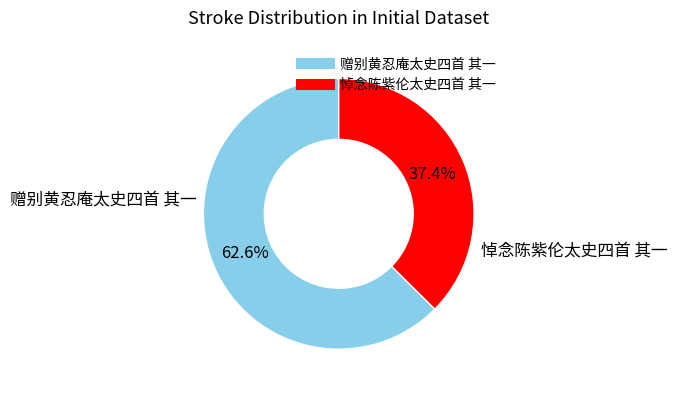

What is the ratio of the value at 赠别黄忍庵太史四首 其一 to the value at 悼念陈紫伦太史四首 其一?

1.7